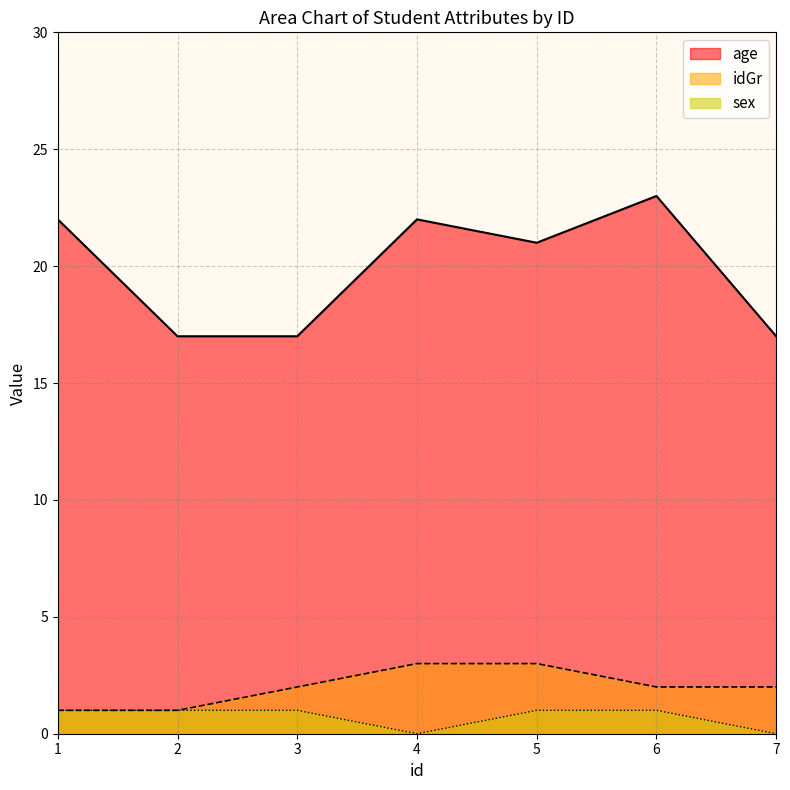

True or false: sex and age cross at least once.

False